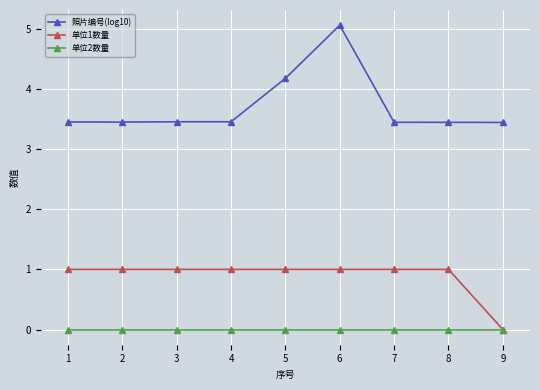

What is the average value of the 照片编号(log10) series?

3.7